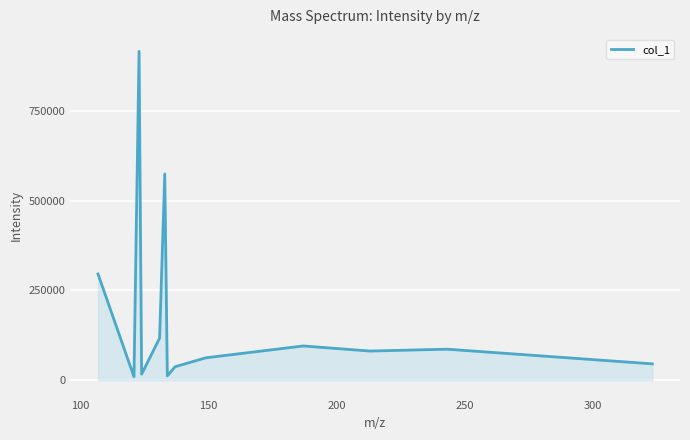

Does the chart have visible grid lines?

Yes